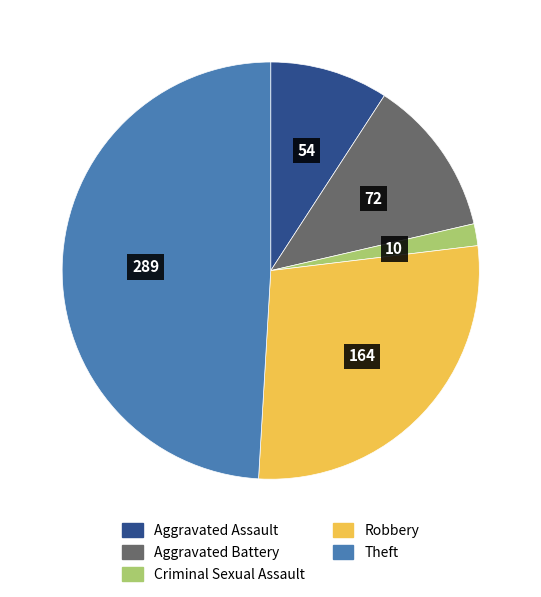

Approximately how many times larger is the value at Theft compared to Criminal Sexual Assault?

28.9